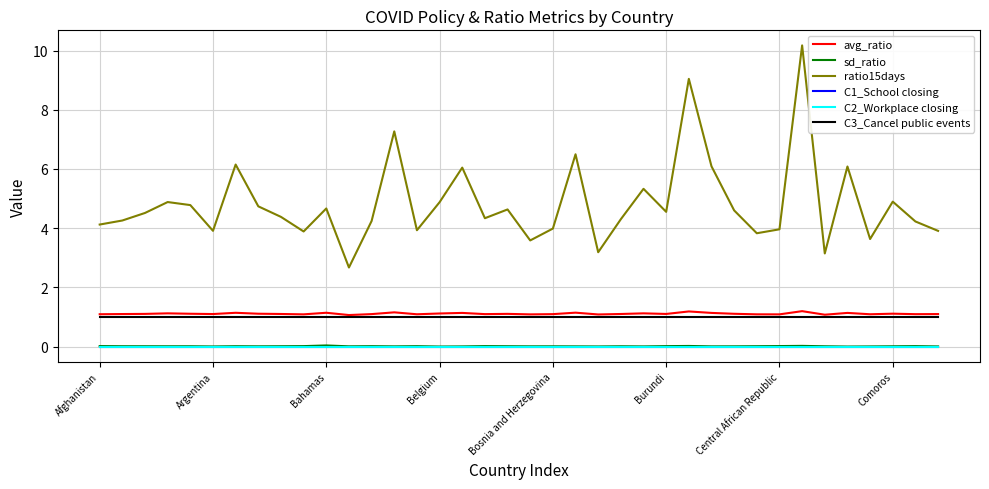

Is this an area chart (filled region under the line)?

No